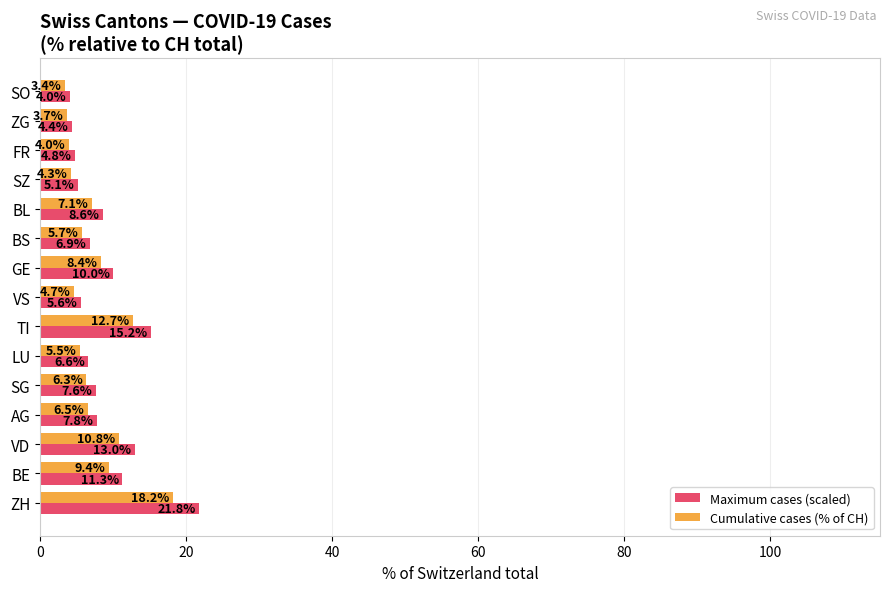

Rank the series at BL from lowest to highest value.

Cumulative cases (% of CH), Maximum cases (scaled)